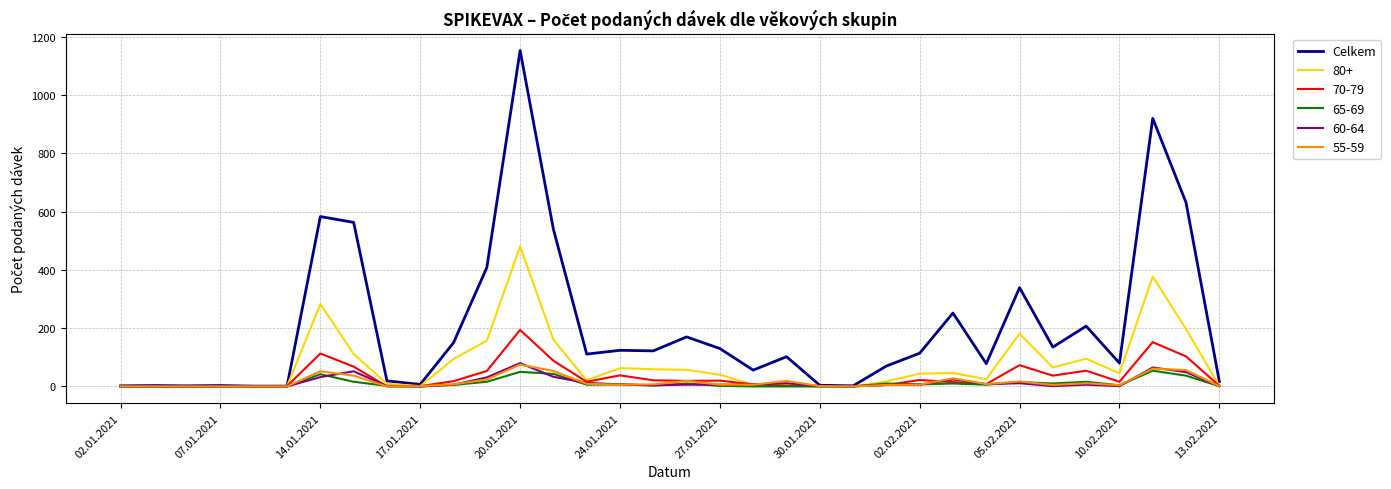

Is this an area chart (filled region under the line)?

No